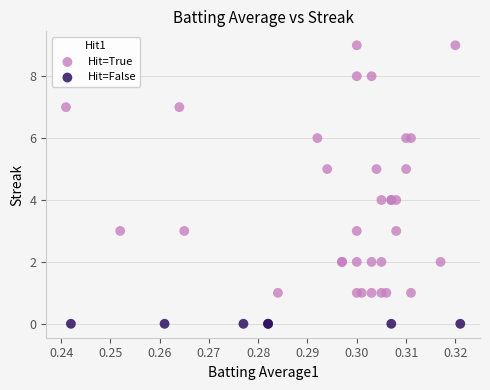

Which series contains the lowest Y value?

Hit=False